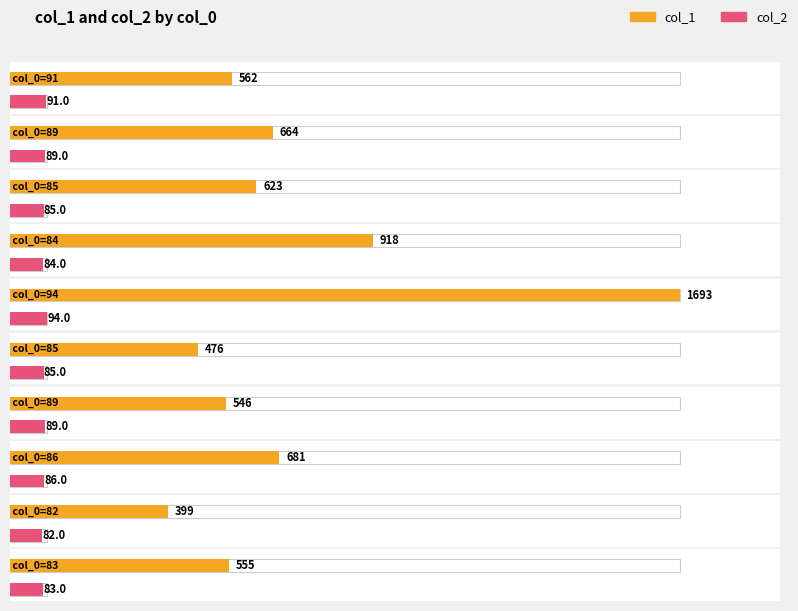

Rank the series at 86 from highest to lowest value.

col_1, col_2